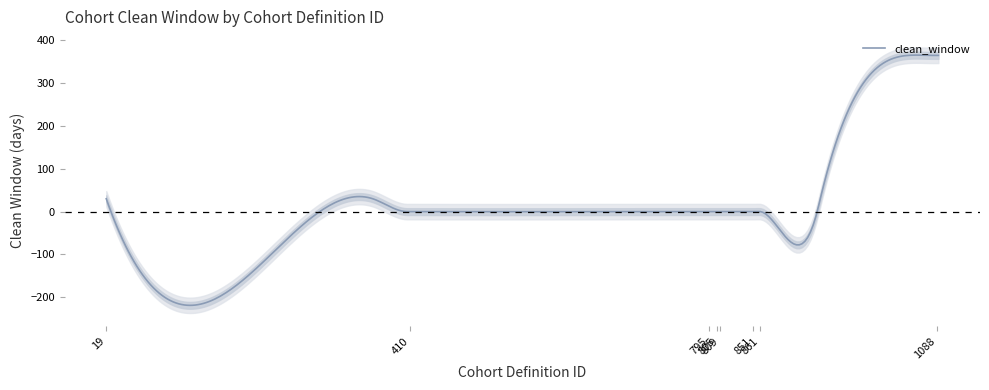

What is the minimum value for clean_window?

-219.0